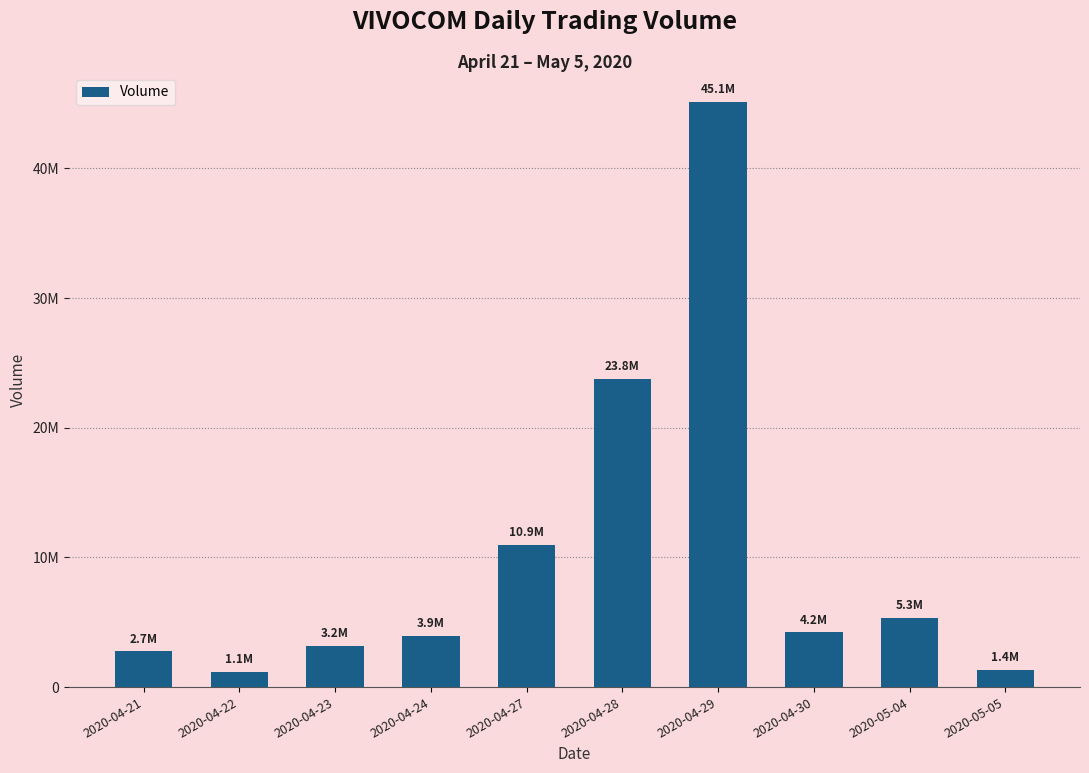

List the labels in order of value, smallest first.

2020-04-22, 2020-05-05, 2020-04-21, 2020-04-23, 2020-04-24, 2020-04-30, 2020-05-04, 2020-04-27, 2020-04-28, 2020-04-29